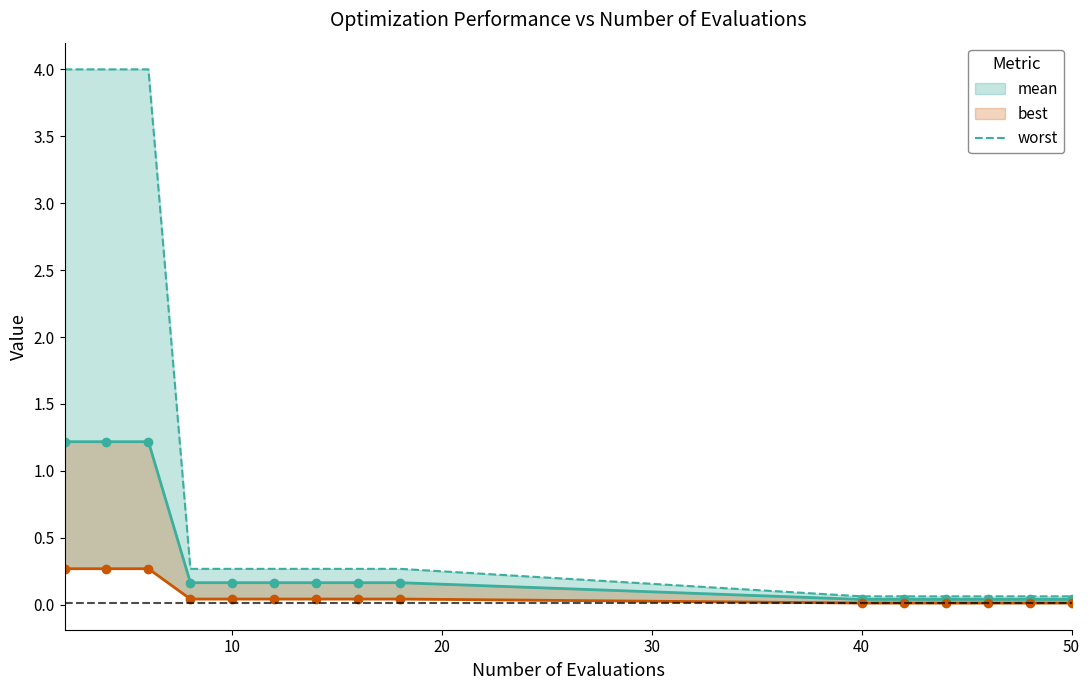

True or false: mean has more than 1 interior local peaks.

False